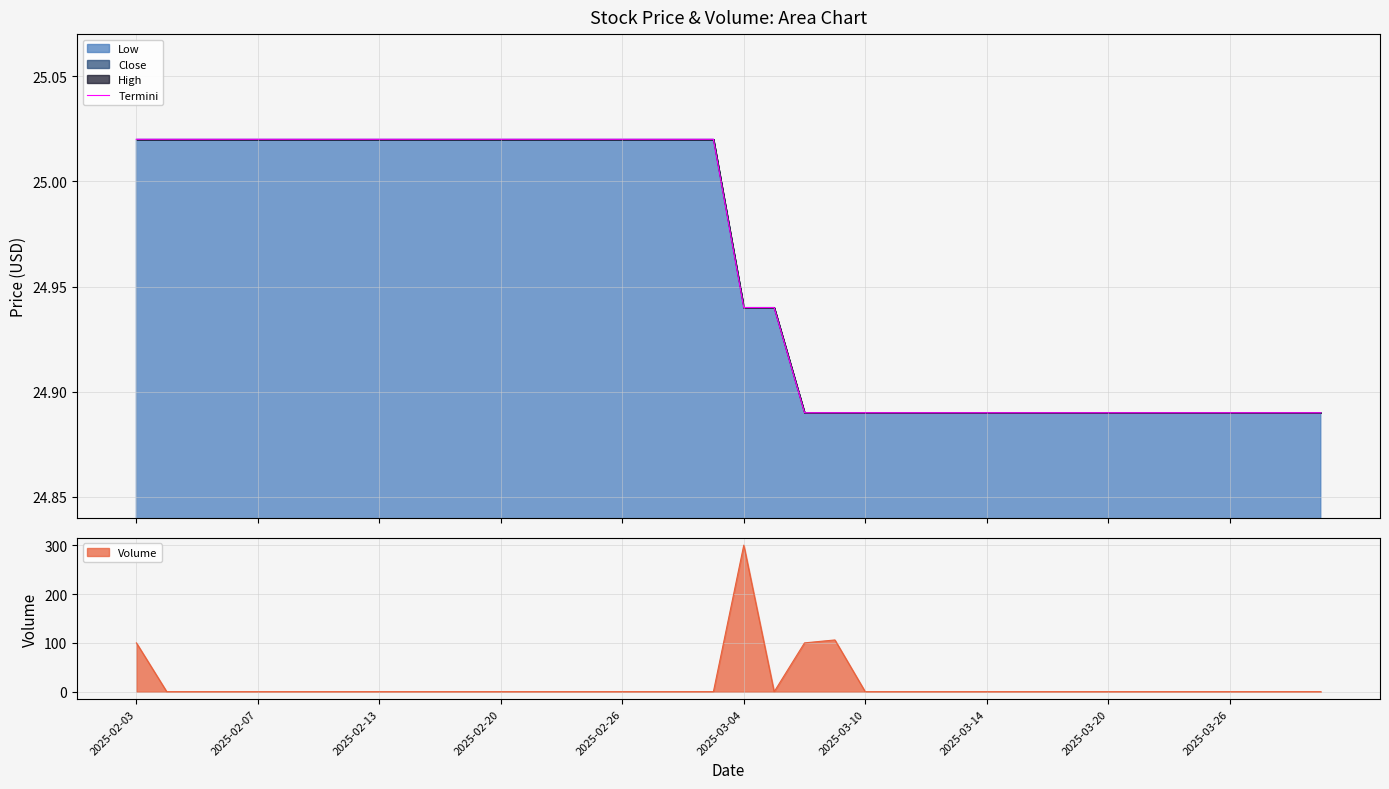

Reading left to right, list all the values displayed in this chart.

25.0	25.0	25.0	25.0	25.0	25.0	25.0	25.0	25.0	25.0	25.0	25.0	25.0	25.0	25.0	25.0	25.0	25.0	25.0	25.0	24.9	24.9	24.9	24.9	24.9	24.9	24.9	24.9	24.9	24.9	24.9	24.9	24.9	24.9	24.9	24.9	24.9	24.9	24.9	24.9